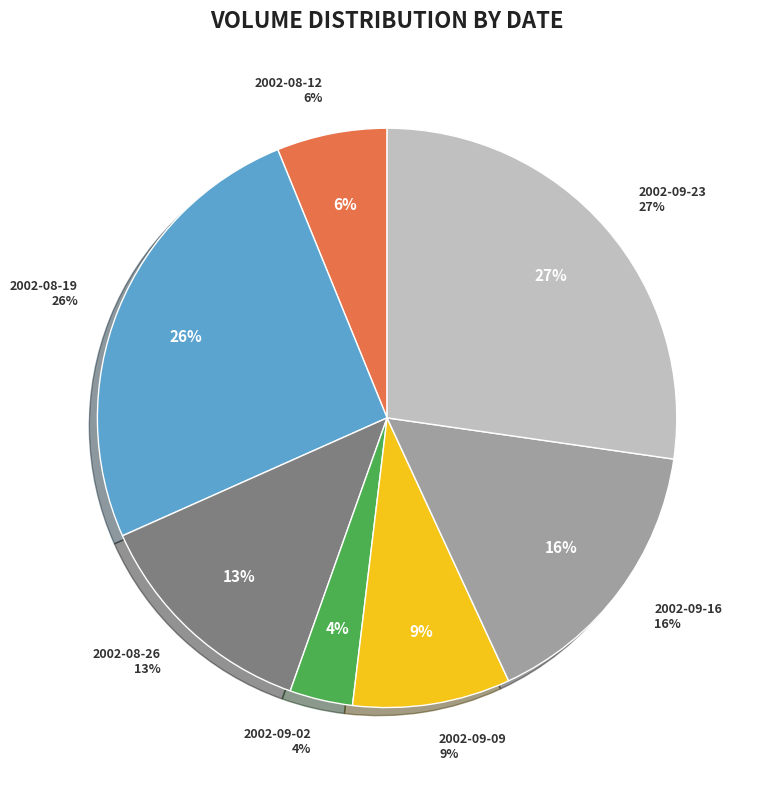

To the nearest percent, what is the difference between the 2002-09-09 and 2002-09-23 slice percentages?

18%